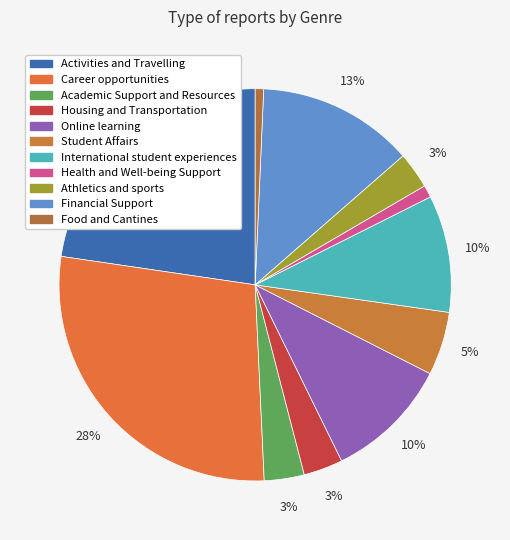

Between International student experiences and Health and Well-being Support, which is larger?

International student experiences